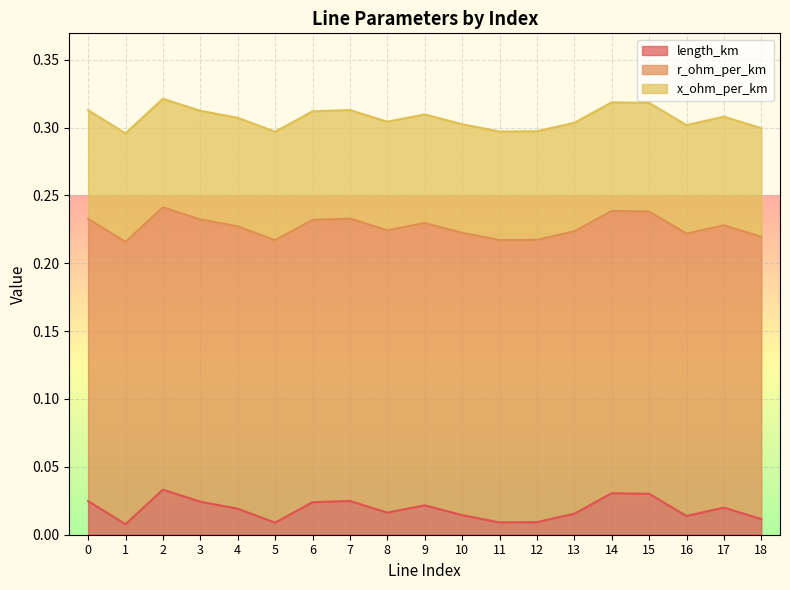

Does the chart display data point markers on the line(s)?

No